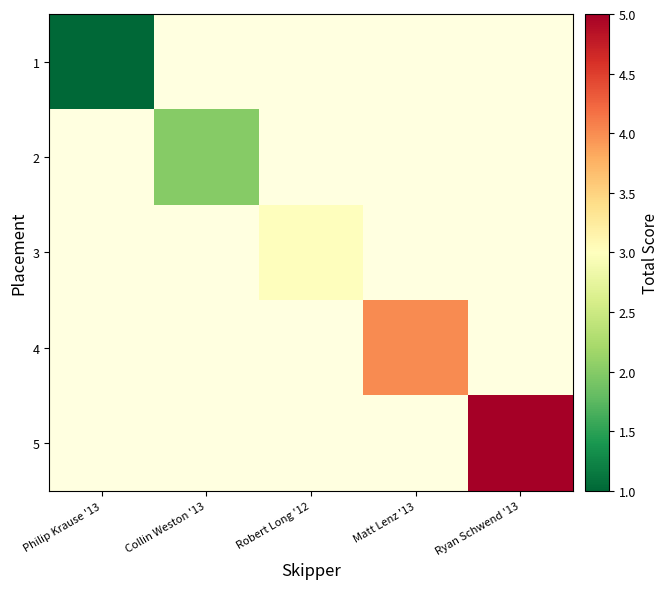

Rank the series by their maximum value, from lowest to highest.

1, 2, 3, 4, 5